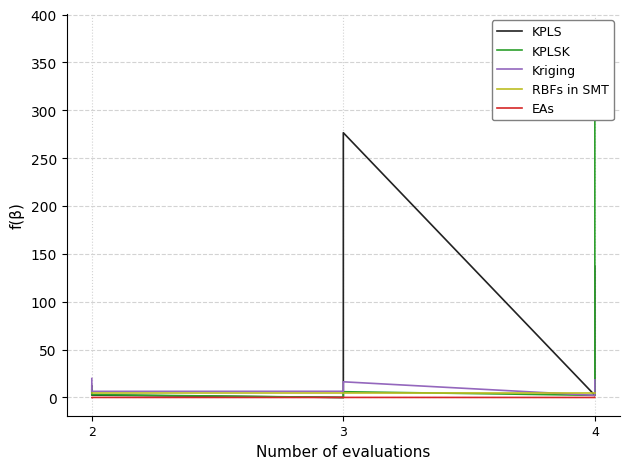

Which has a higher value, 2 or 2?

2